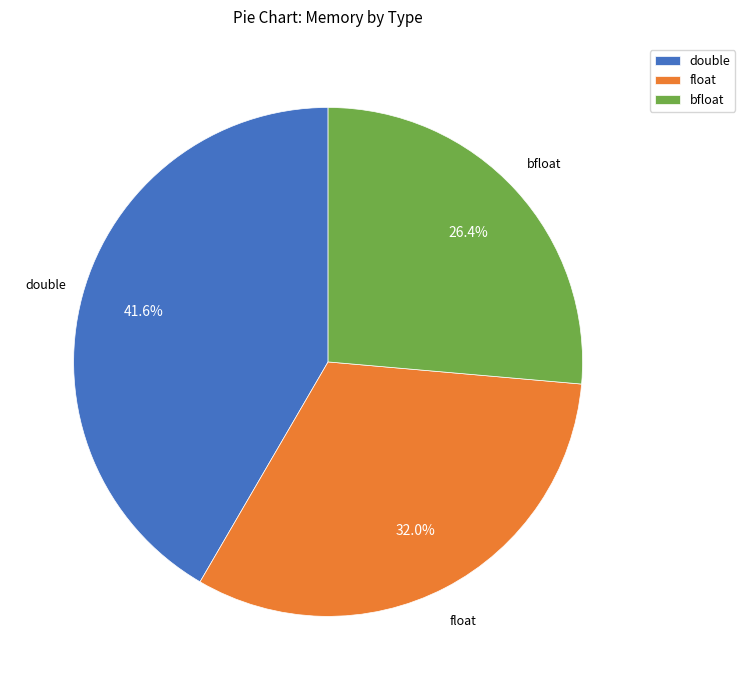

To the nearest percent, what is the average slice percentage?

33%